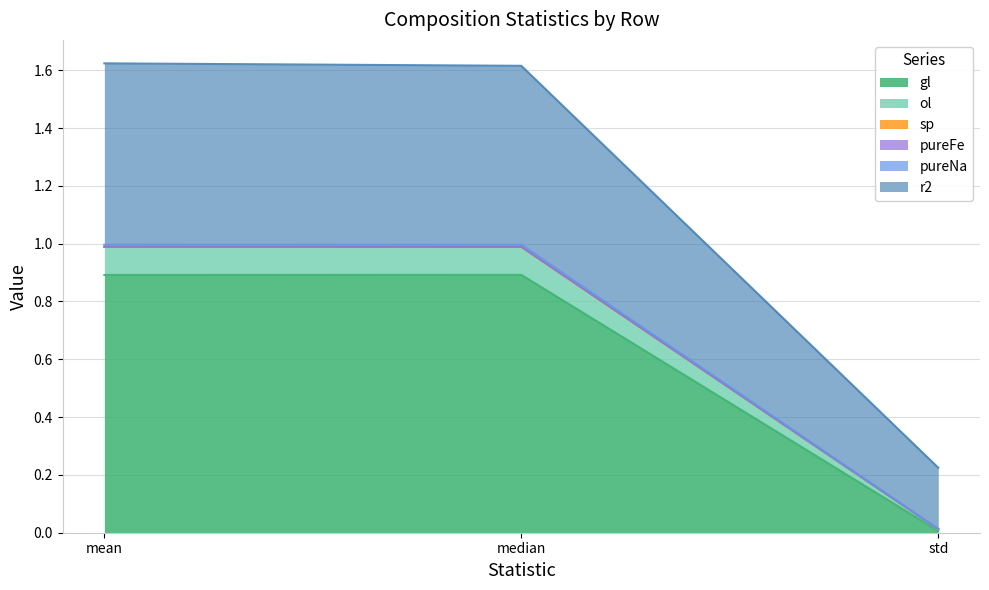

What is the difference between the maximum and minimum values in the gl series?

0.9